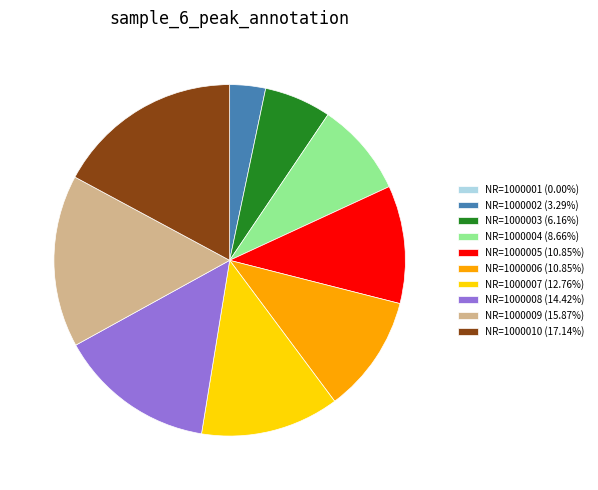

Do NR=1000003 and NR=1000006 together represent more than half of the pie?

No